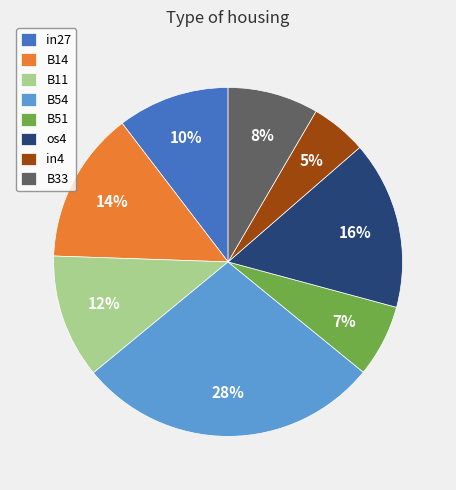

To the nearest percent, what is the average slice percentage?

12%